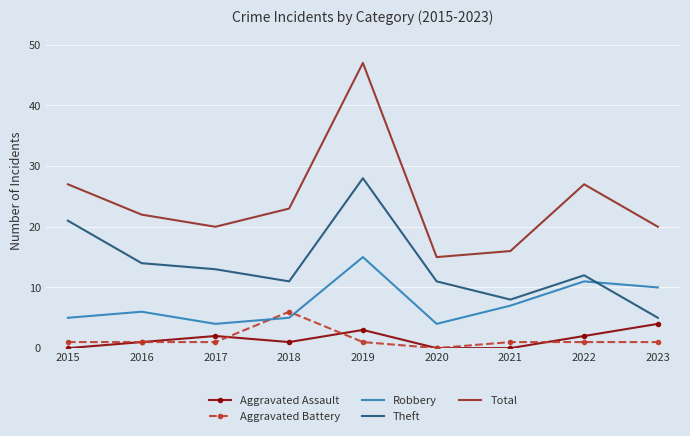

Which series has the largest total across all categories?

Total